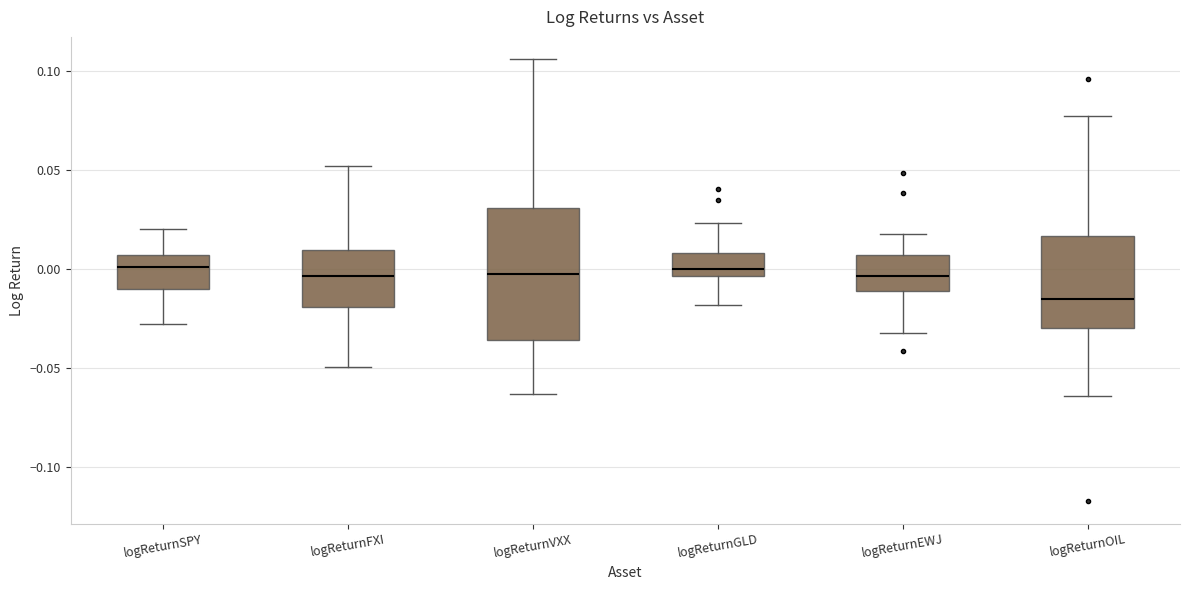

Reading left to right, read every box against the y-axis: the position of its median line, the range the box covers, and the ends of its whiskers. The values are not printed on the chart, so give them approximately, as read against the axis.

logReturnSPY: median 0.000, box -0.010 to 0.005, whiskers -0.030 to 0.020
logReturnFXI: median -0.005, box -0.020 to 0.010, whiskers -0.050 to 0.050
logReturnVXX: median 0.000, box -0.035 to 0.030, whiskers -0.065 to 0.105
logReturnGLD: median 0.000, box -0.005 to 0.010, whiskers -0.020 to 0.025
logReturnEWJ: median -0.005, box -0.010 to 0.005, whiskers -0.030 to 0.020
logReturnOIL: median -0.015, box -0.030 to 0.015, whiskers -0.065 to 0.075